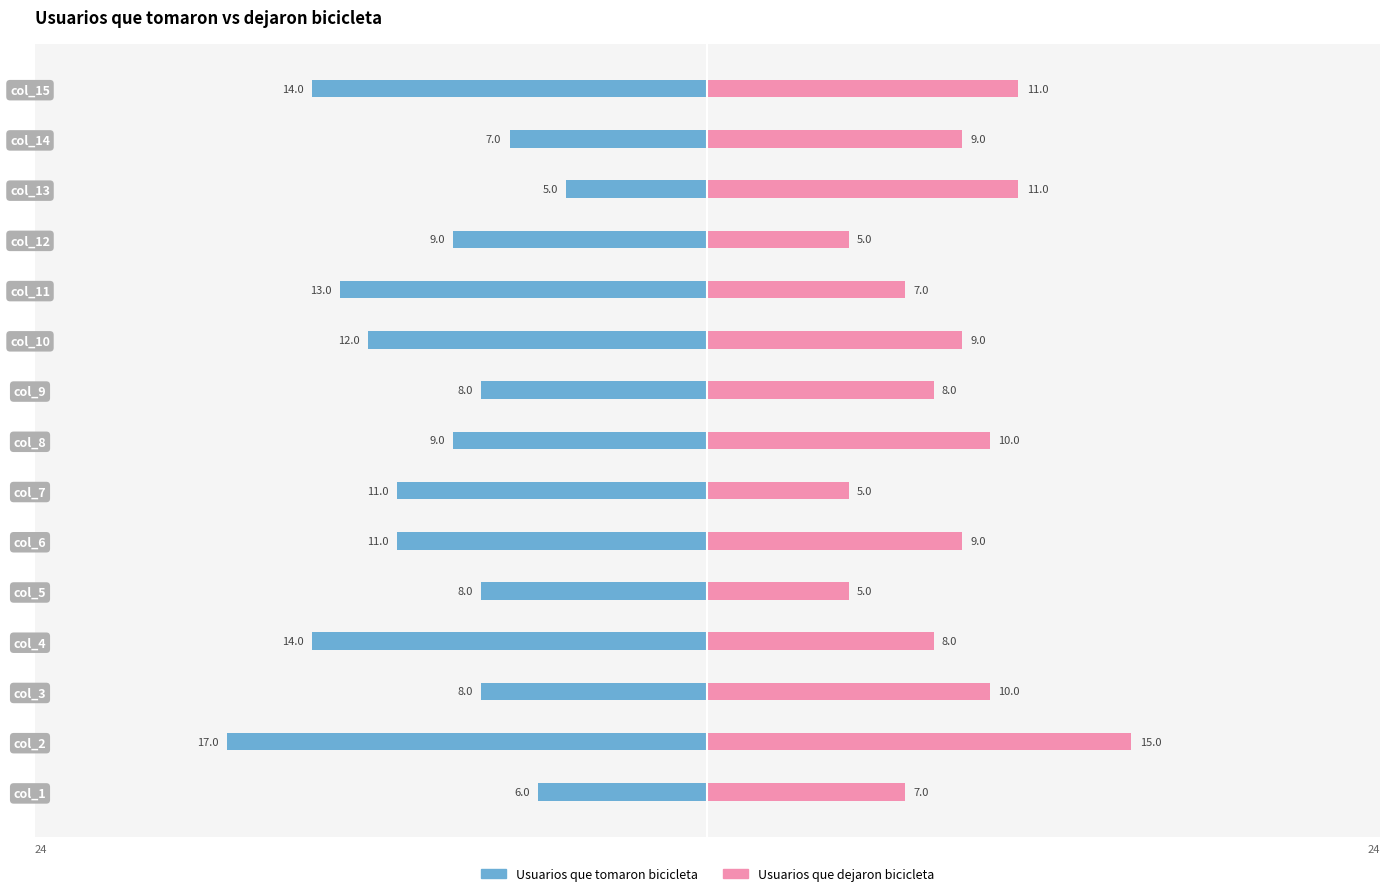

What is the value of the Usuarios que tomaron bicicleta bar at the 5th from the left?

-8